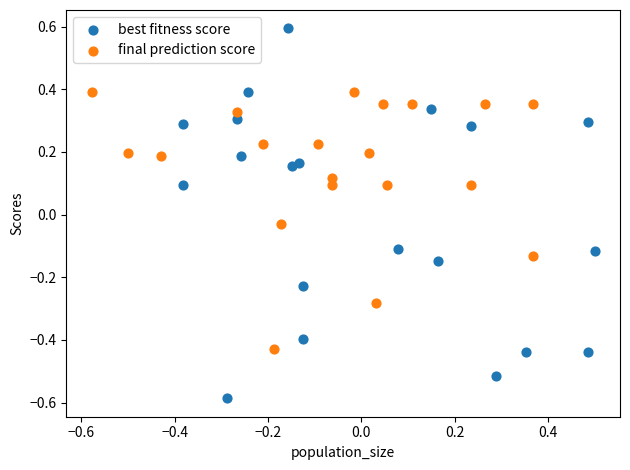

Which series reaches the maximum Y coordinate?

best fitness score